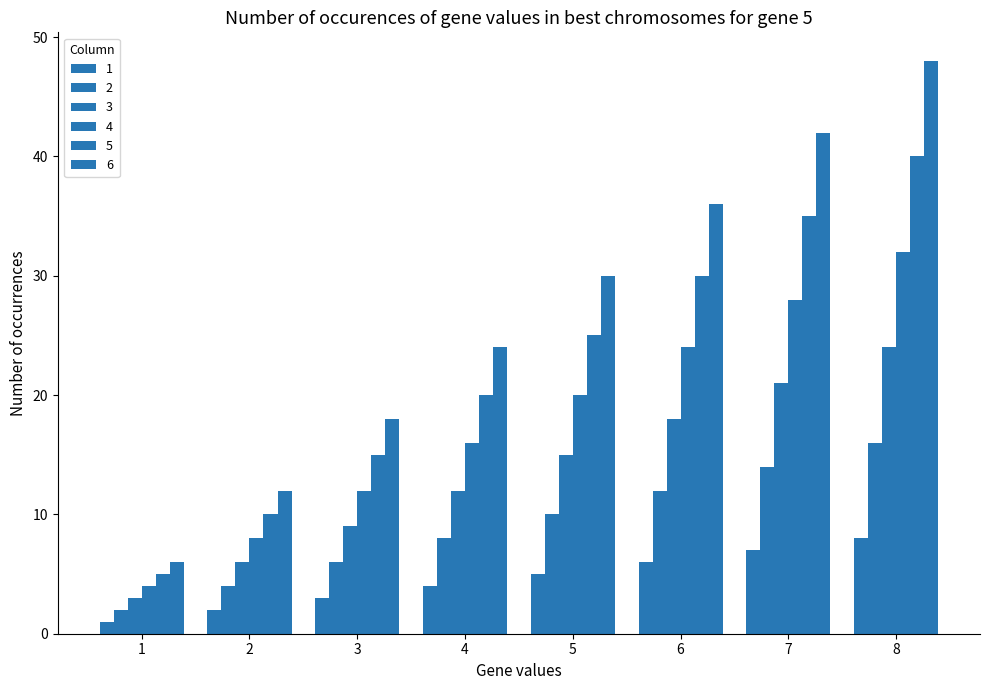

How many data points does each series have?

8